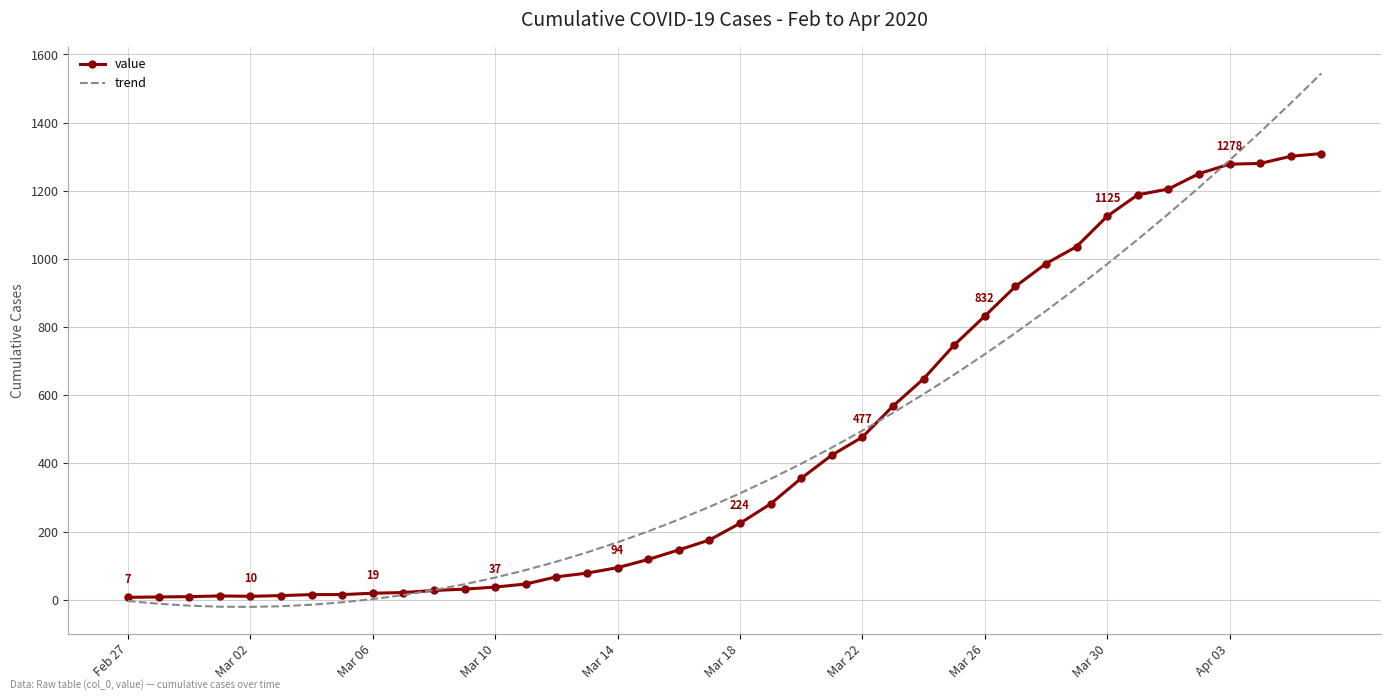

Rank the series by their maximum value, from lowest to highest.

value, trend